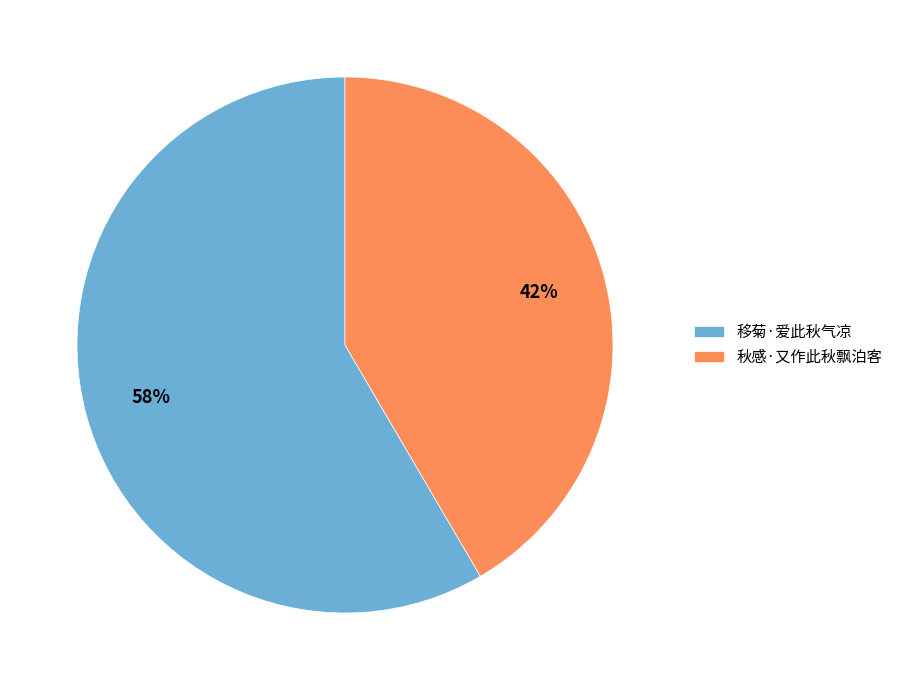

What is the majority slice?

移菊·爱此秋气凉